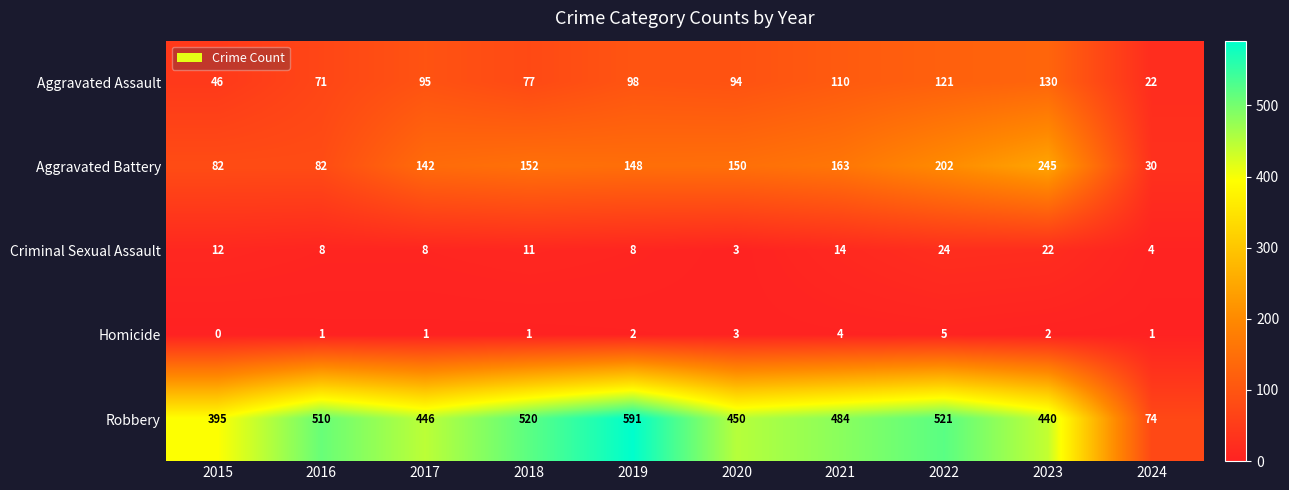

What is the sum of the Criminal Sexual Assault values at 2023 and 2017?

30